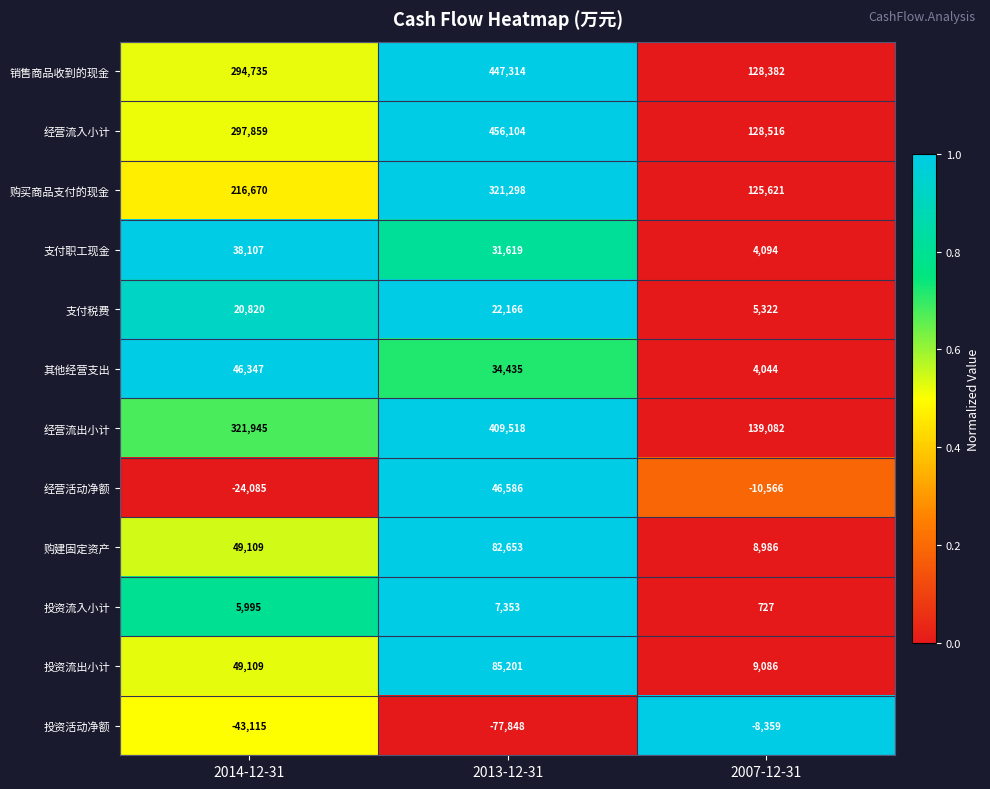

Which series has the largest range (max minus min)?

经营流入小计